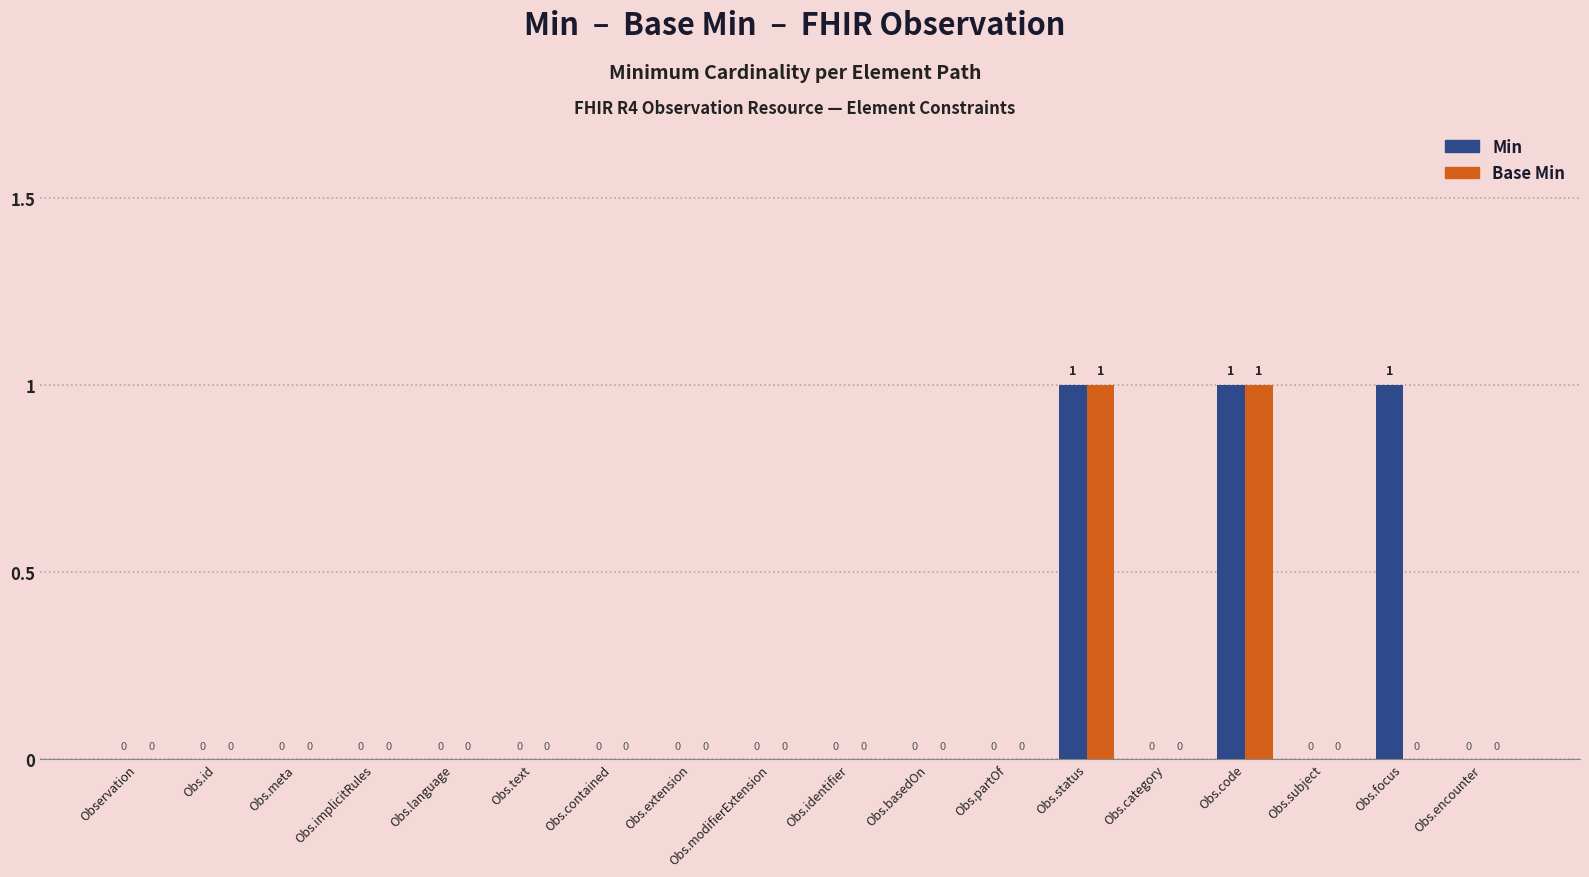

What is the difference between the Base Min values at Obs.code and Obs.partOf?

1